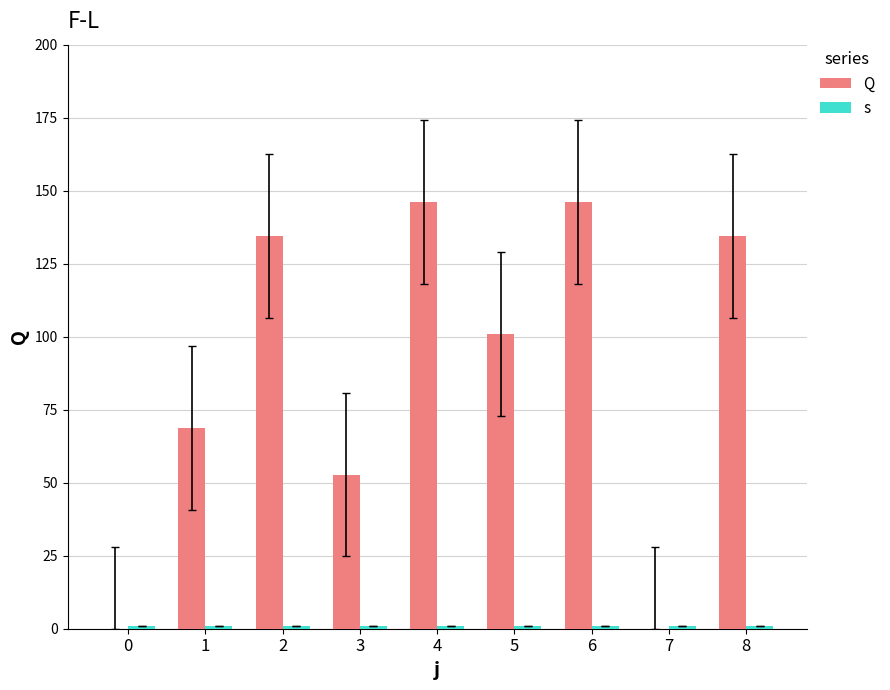

What is the sum of the Q values at 6 and 8?

280.6